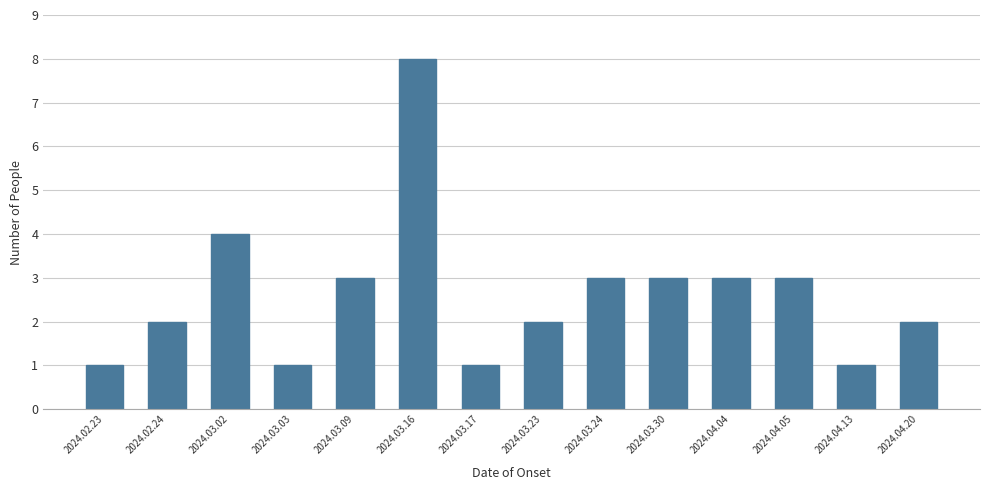

Reading right to left, transcribe all the data shown in this chart.

2024.04.20=2	2024.04.13=1	2024.04.05=3	2024.04.04=3	2024.03.30=3	2024.03.24=3	2024.03.23=2	2024.03.17=1	2024.03.16=8	2024.03.09=3	2024.03.03=1	2024.03.02=4	2024.02.24=2	2024.02.23=1